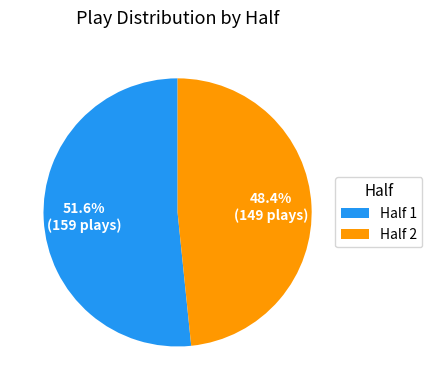

What is the ratio of the value at Half 1 to the value at Half 2?

1.1